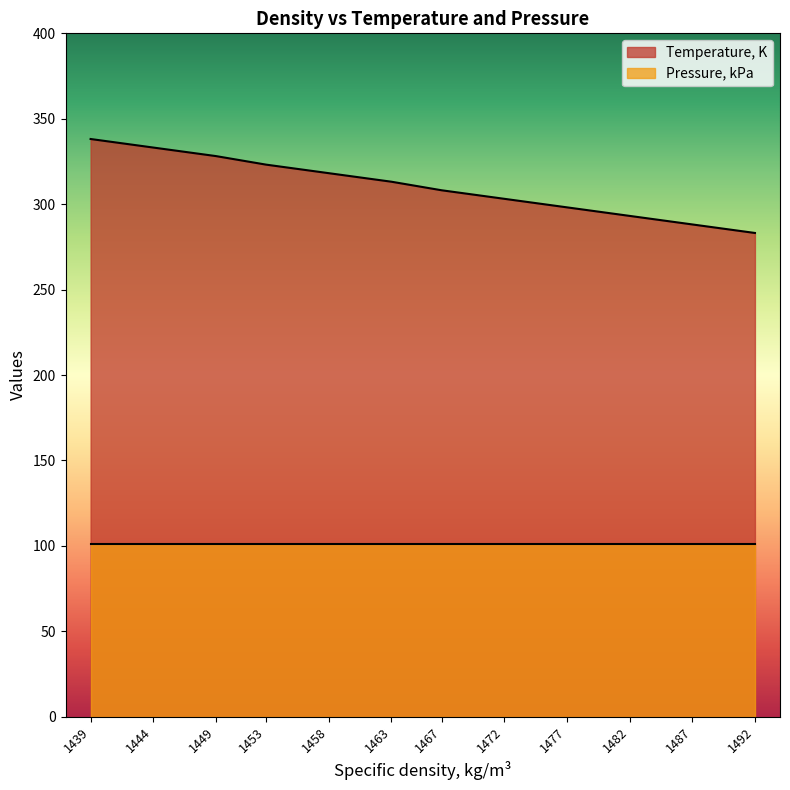

Approximately how many times larger is the value at 1487 compared to 1453?

0.9